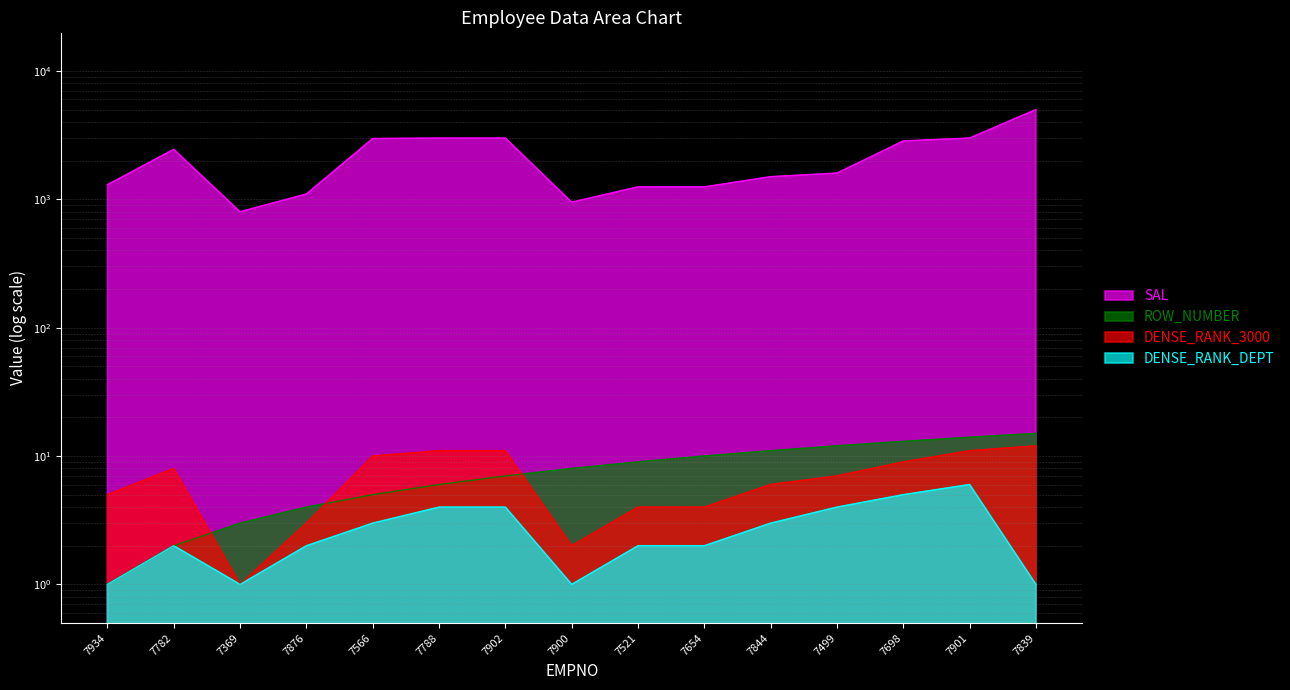

True or false: ROW_NUMBER and DENSE_RANK_3000 cross at least once.

True